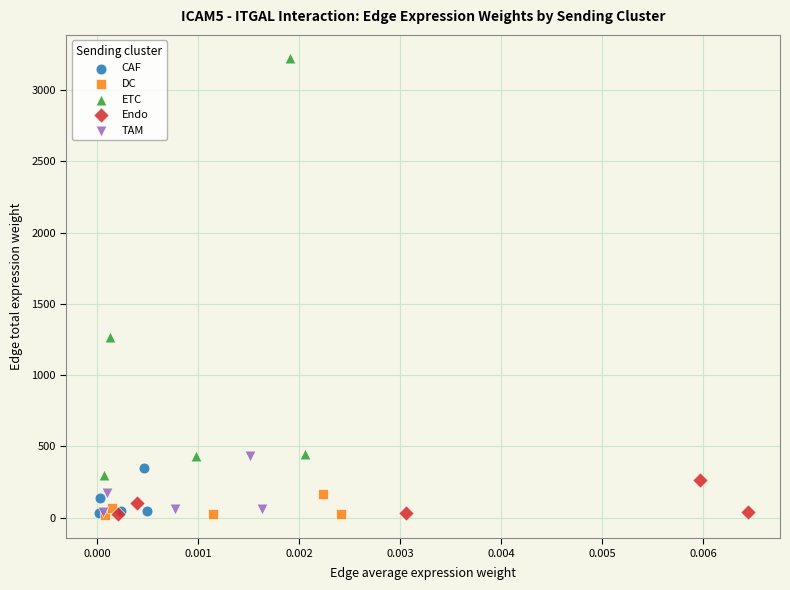

Which series contains the highest Y value?

ETC